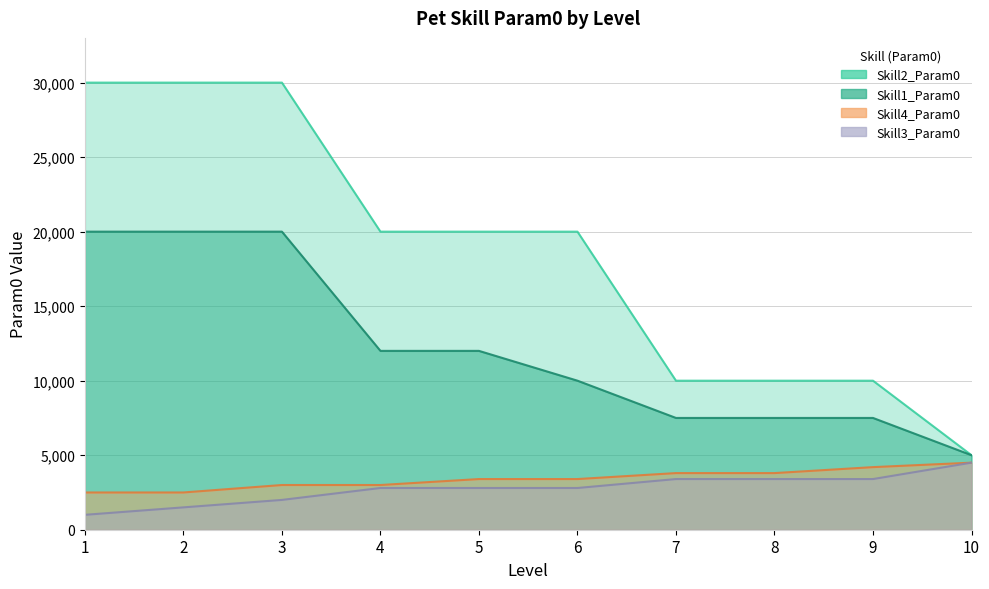

Which series has the largest total across all categories?

Skill2_Param0